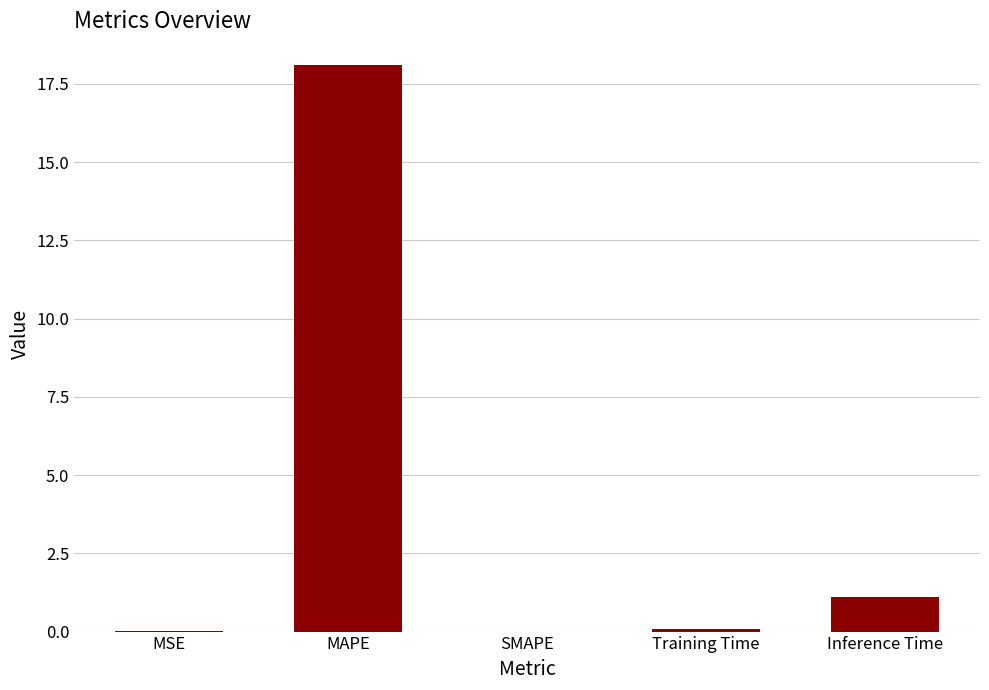

What is the approximate value at Inference Time?

1.1